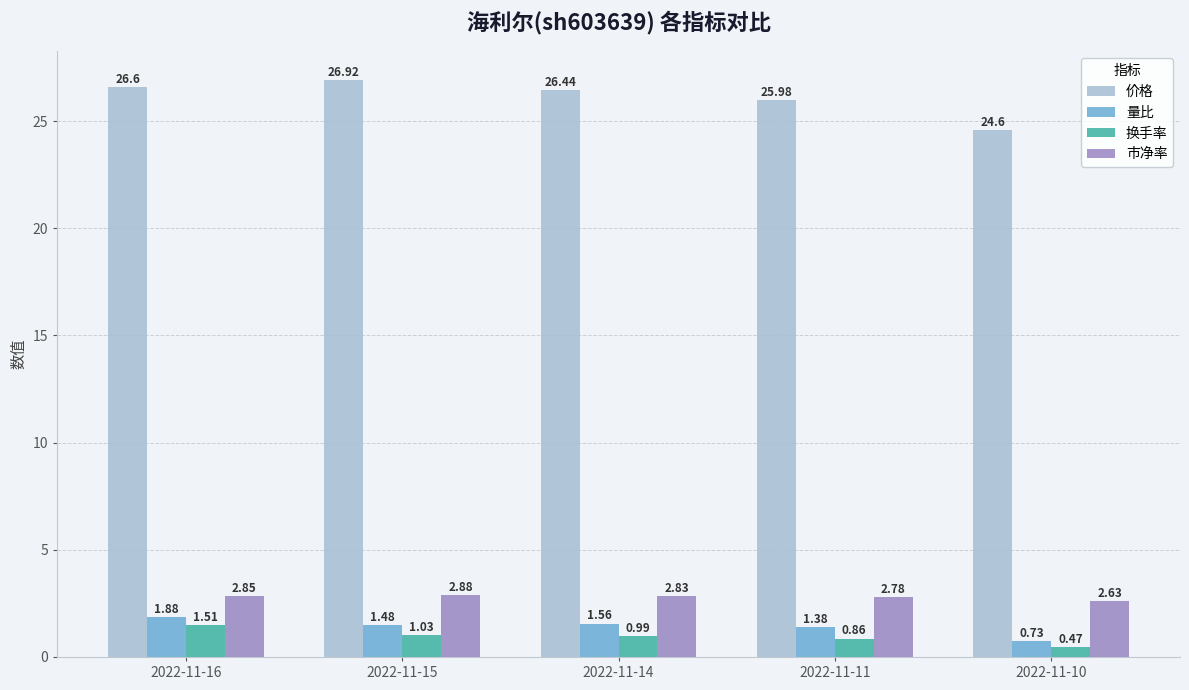

Count the number of data series in this chart.

4